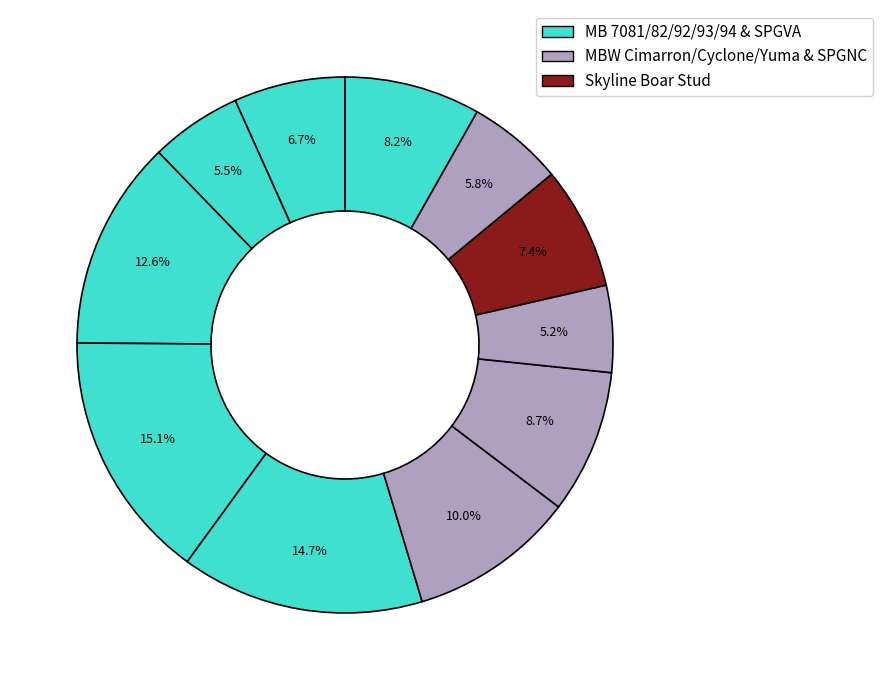

How many slices are in this pie chart?

11